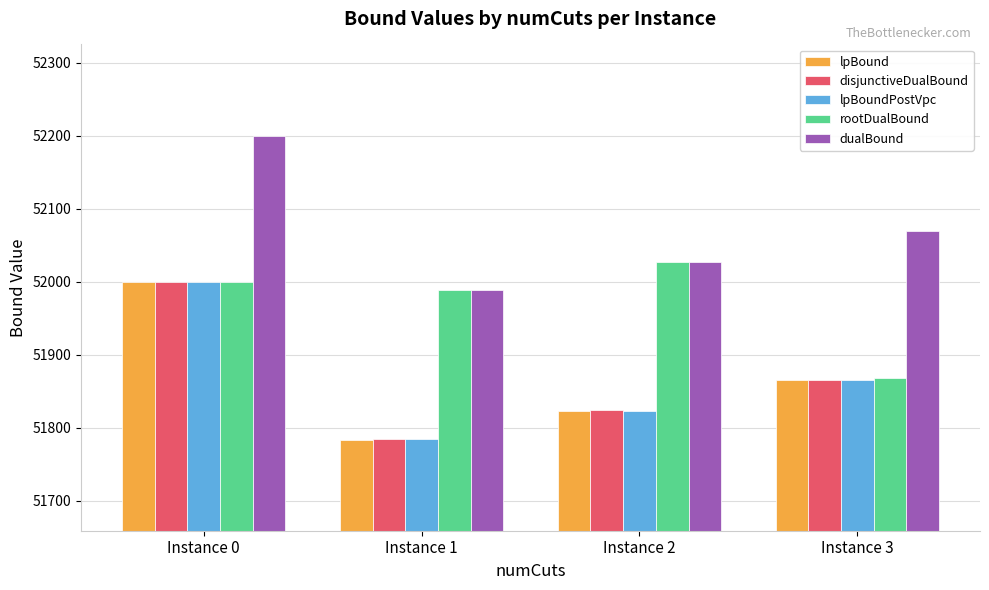

Which category has the lowest value in the lpBoundPostVpc series?

Instance 1